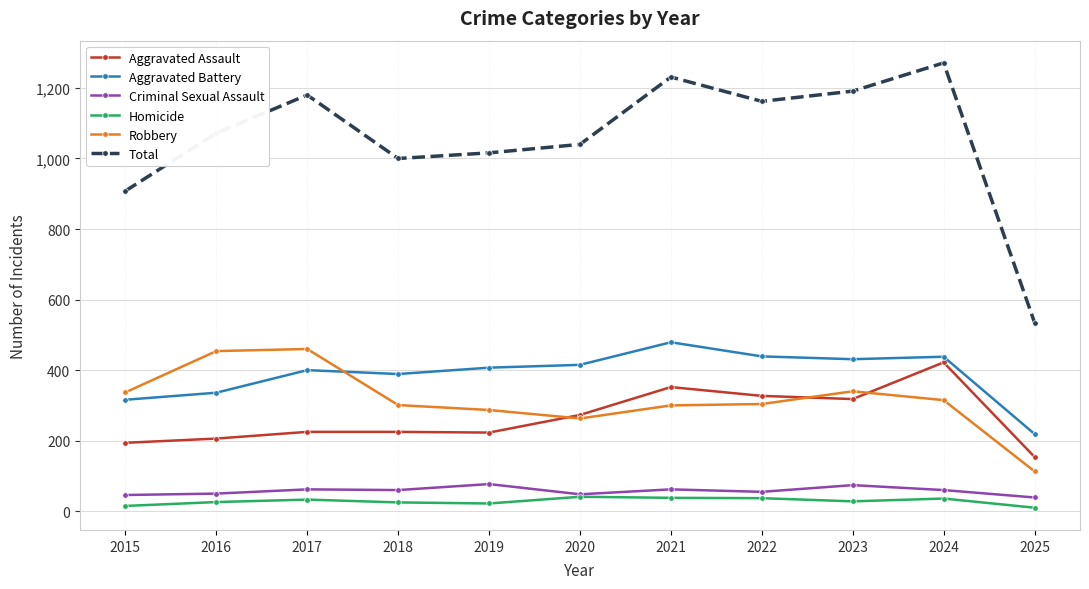

Where is Total nearest to the value 903?

2015